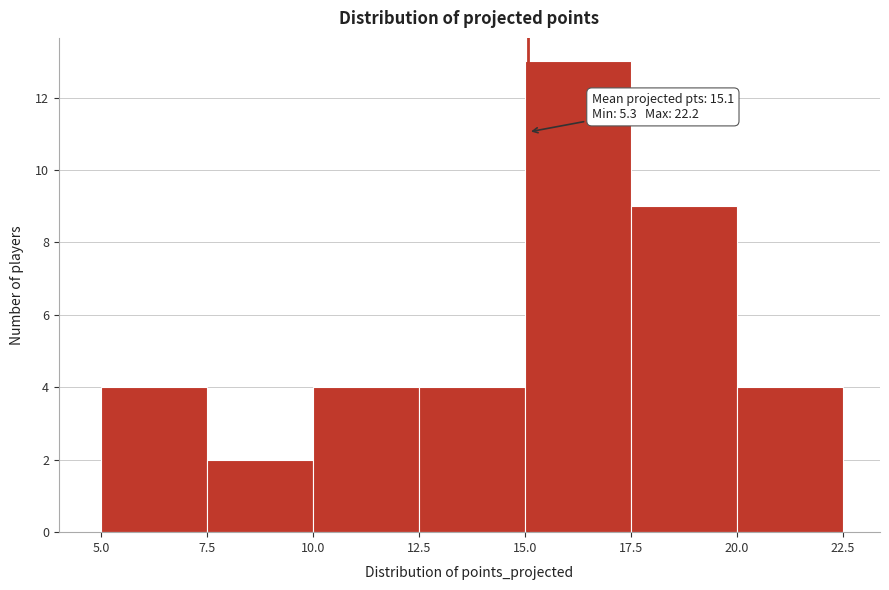

Which range on the x-axis has the tallest bar?

15.0 to 17.5